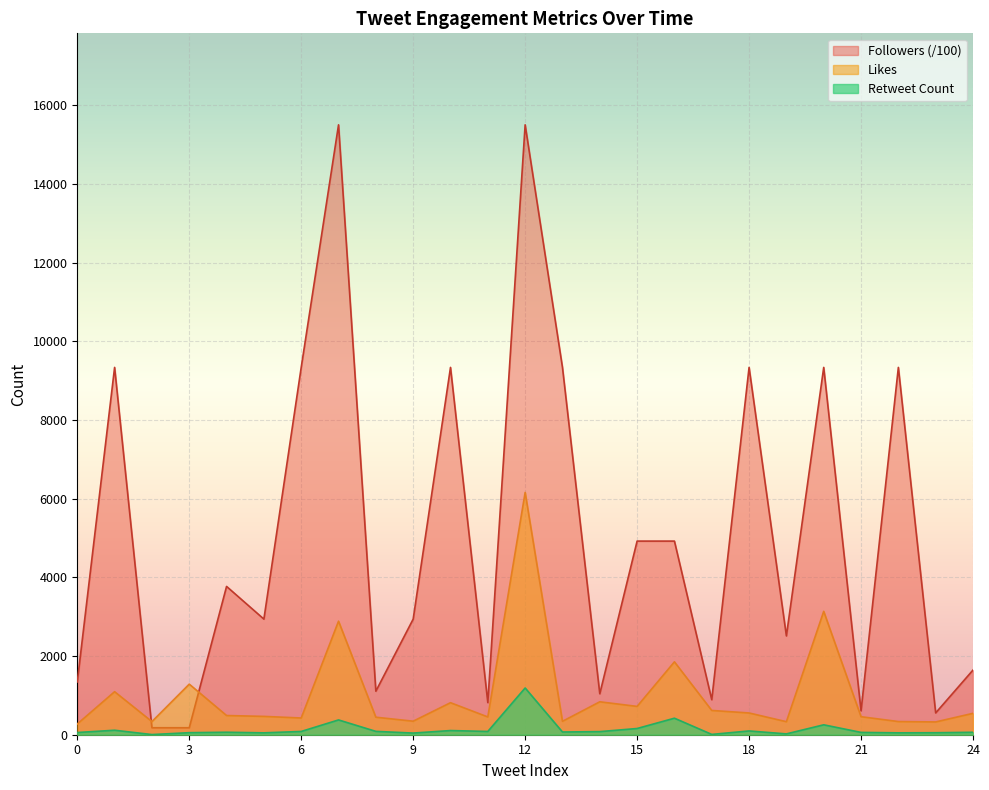

How many data points in Likes are above 488?

12